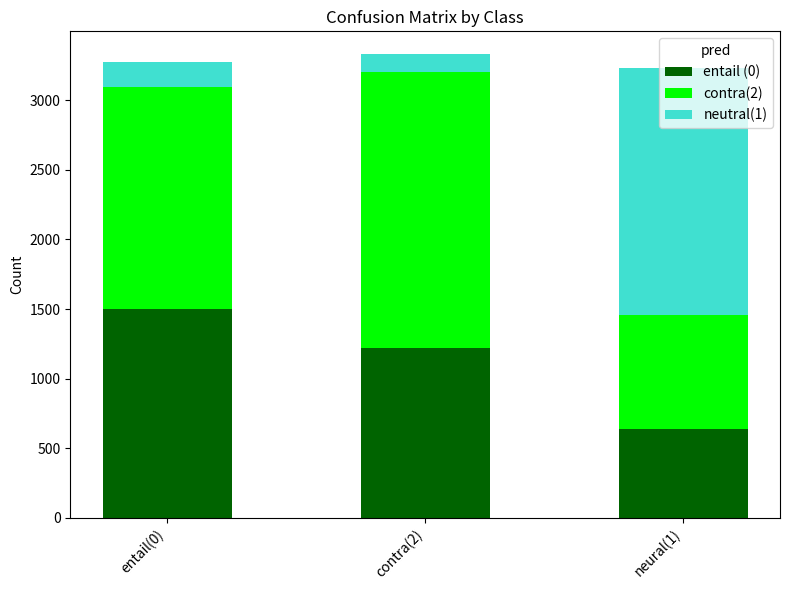

At which label does entail (0) reach its minimum?

neural(1)